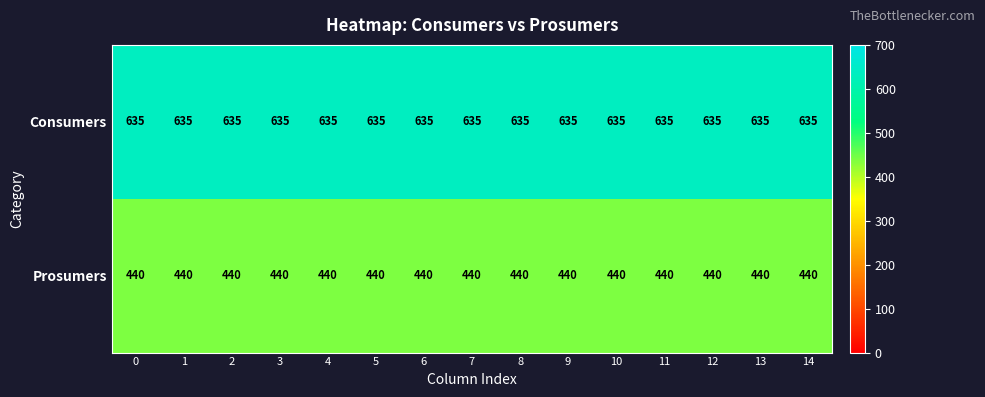

True or false: Consumers has a value of 137 at 0.

False